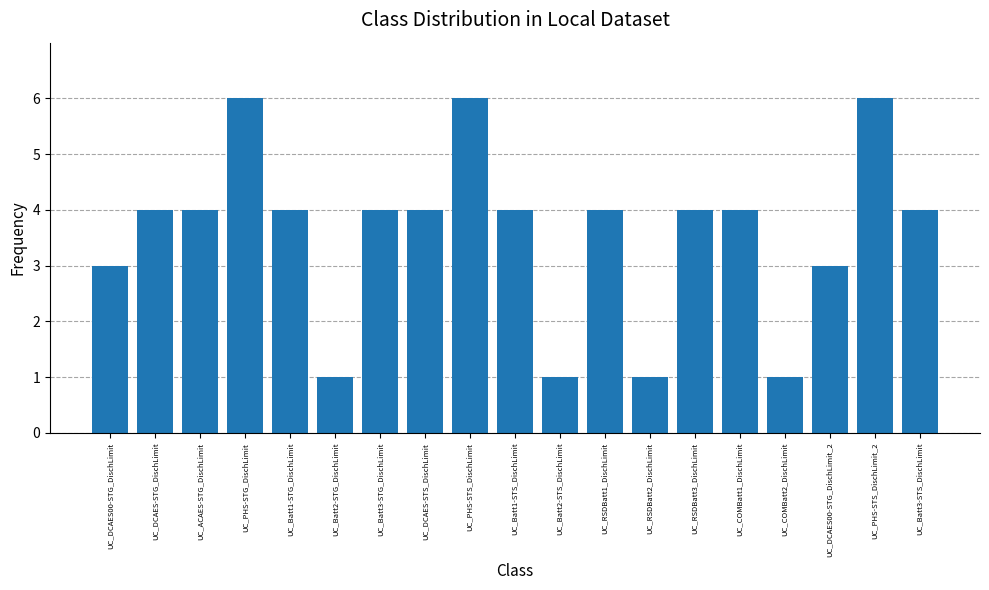

What is the difference between the second highest and second lowest values?

5